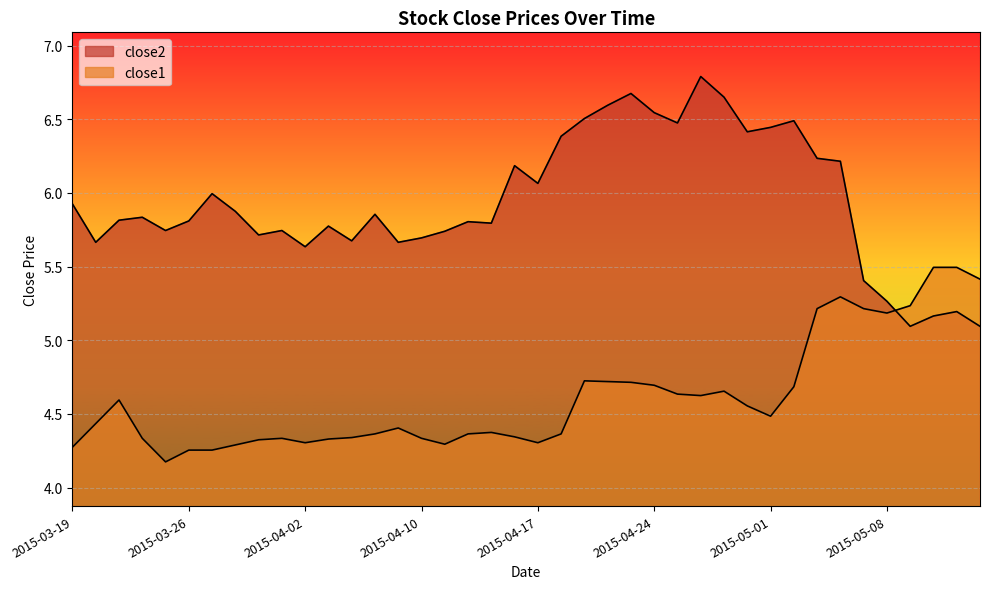

How many lines are shown in the chart?

2